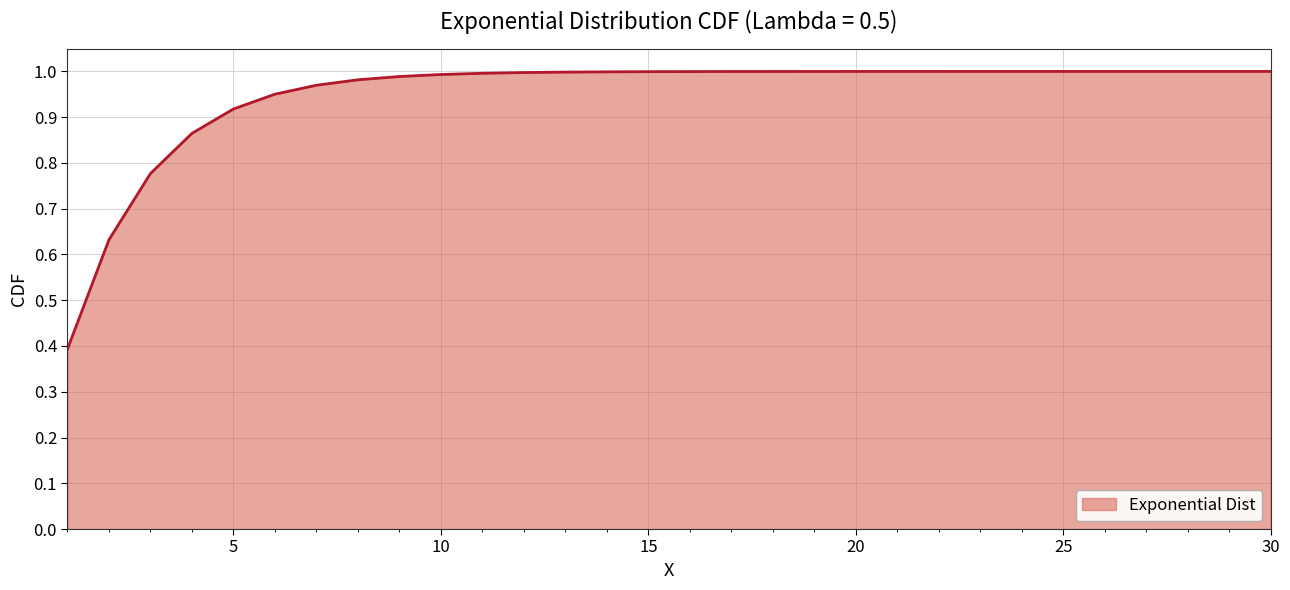

How many lines are shown in the chart?

1